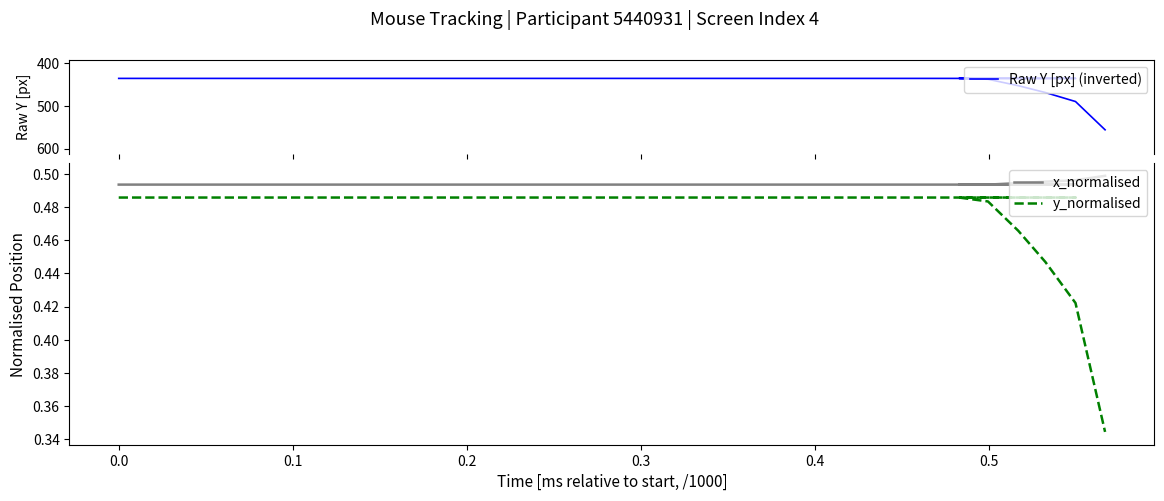

Count the number of data series in this chart.

3